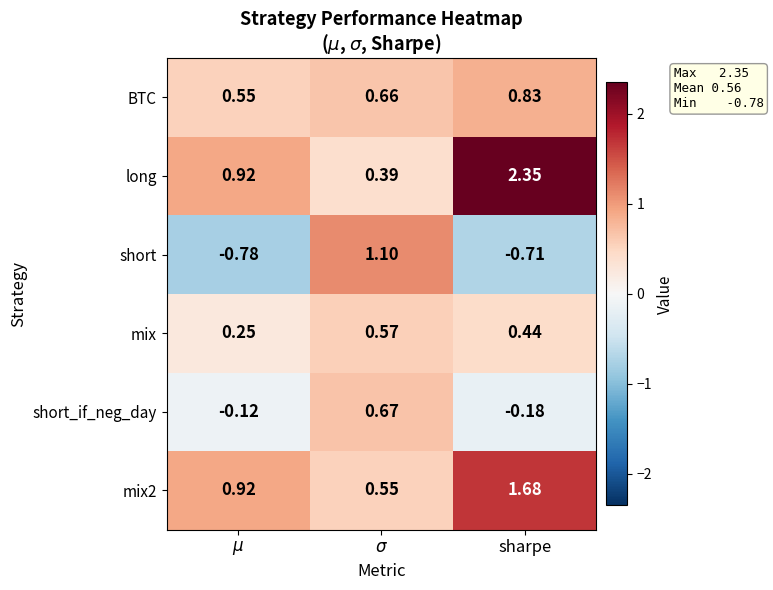

Which series has the largest total across all categories?

long